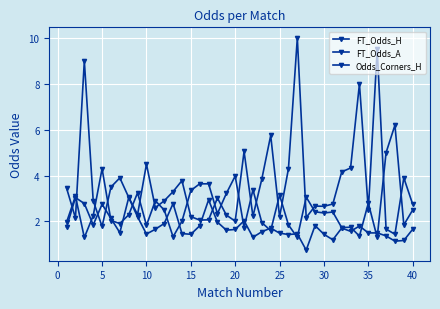

What is the average value of the Odds_Corners_H series?

1.8